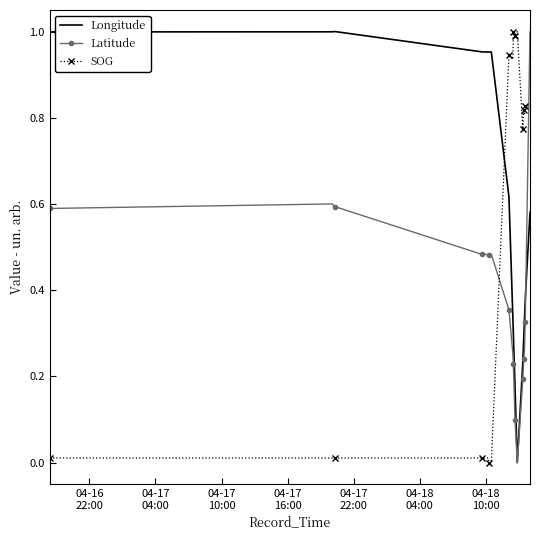

After their last crossing, which series has the higher values: SOG or Longitude?

SOG